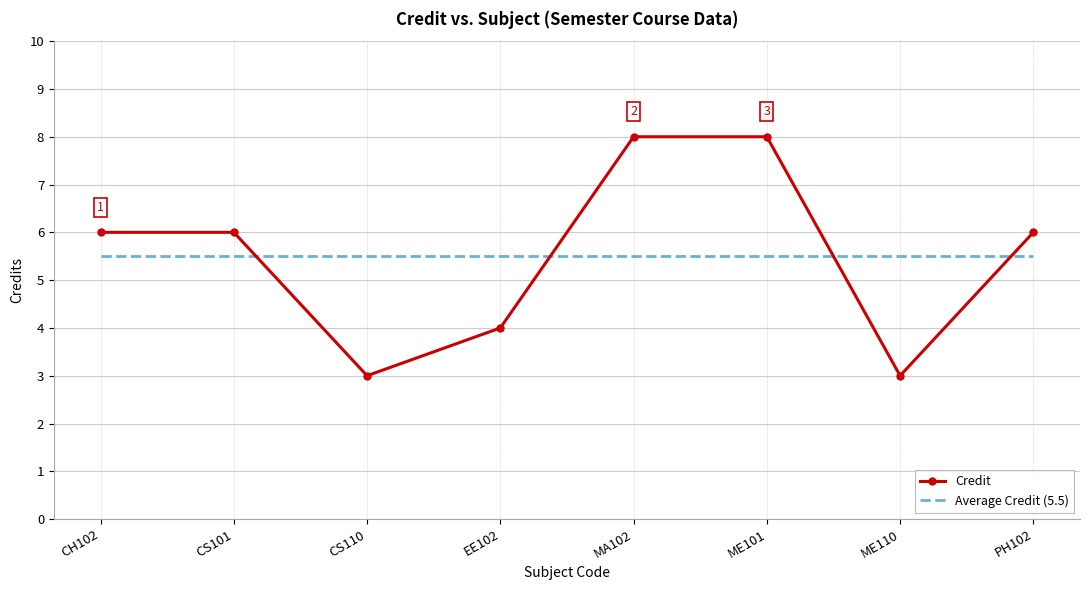

Which series has the largest range (max minus min)?

Credit